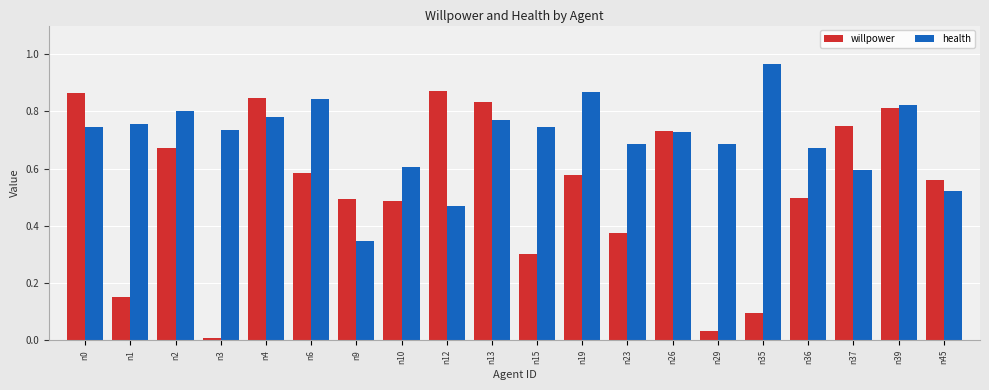

At which label does health reach its peak?

n35